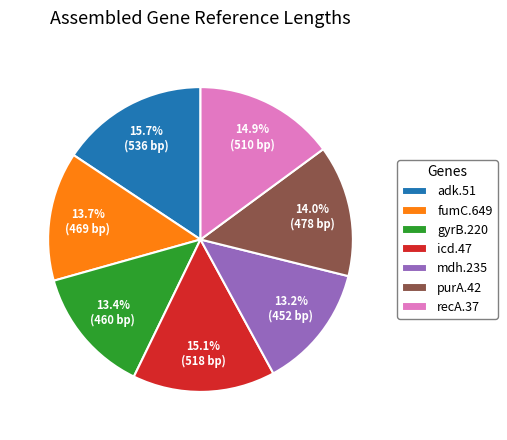

Which slice is the largest?

adk.51